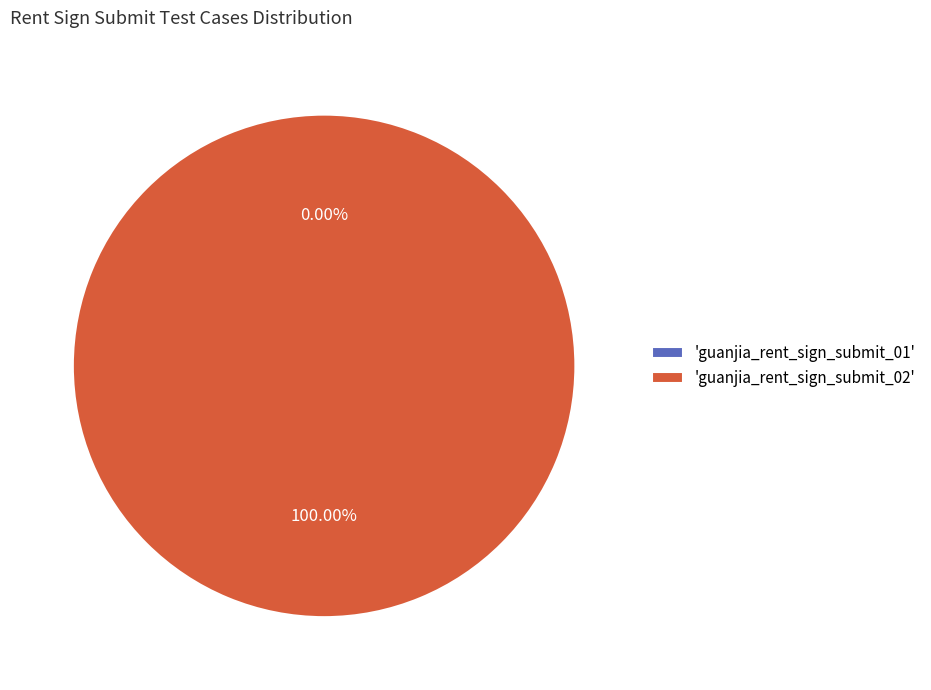

True or false: guanjia_rent_sign_submit_01 accounts for 11% of the total.

False